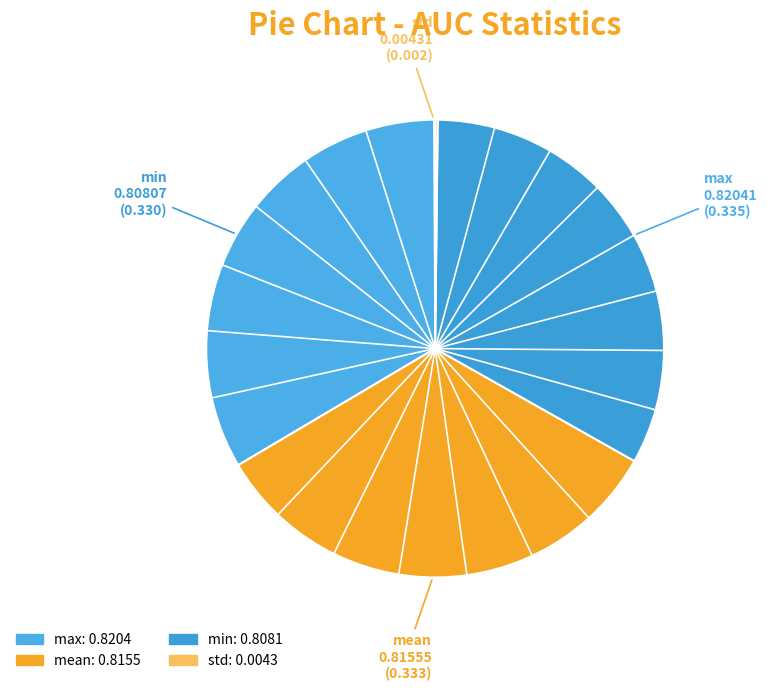

Is there a majority slice in this chart?

No